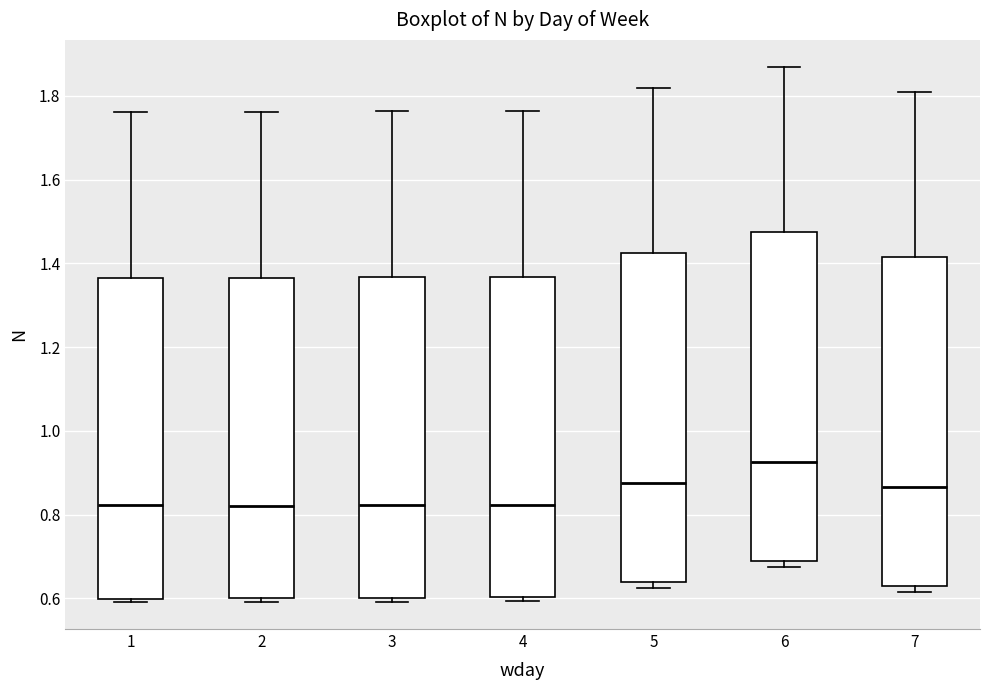

Reading left to right, read every box against the y-axis: the position of its median line, the range the box covers, and the ends of its whiskers. The values are not printed on the chart, so give them approximately, as read against the axis.

1: median 0.82, box 0.60 to 1.36, whiskers 0.60 (just below the box's lower edge) to 1.76
2: median 0.82, box 0.60 to 1.36, whiskers 0.60 (just below the box's lower edge) to 1.76
3: median 0.82, box 0.60 to 1.36, whiskers 0.60 (just below the box's lower edge) to 1.76
4: median 0.82, box 0.60 to 1.36, whiskers 0.60 (just below the box's lower edge) to 1.76
5: median 0.88, box 0.64 to 1.42, whiskers 0.62 to 1.82
6: median 0.92, box 0.68 to 1.48, whiskers 0.68 (just below the box's lower edge) to 1.88
7: median 0.86, box 0.62 to 1.42, whiskers 0.62 (just below the box's lower edge) to 1.82